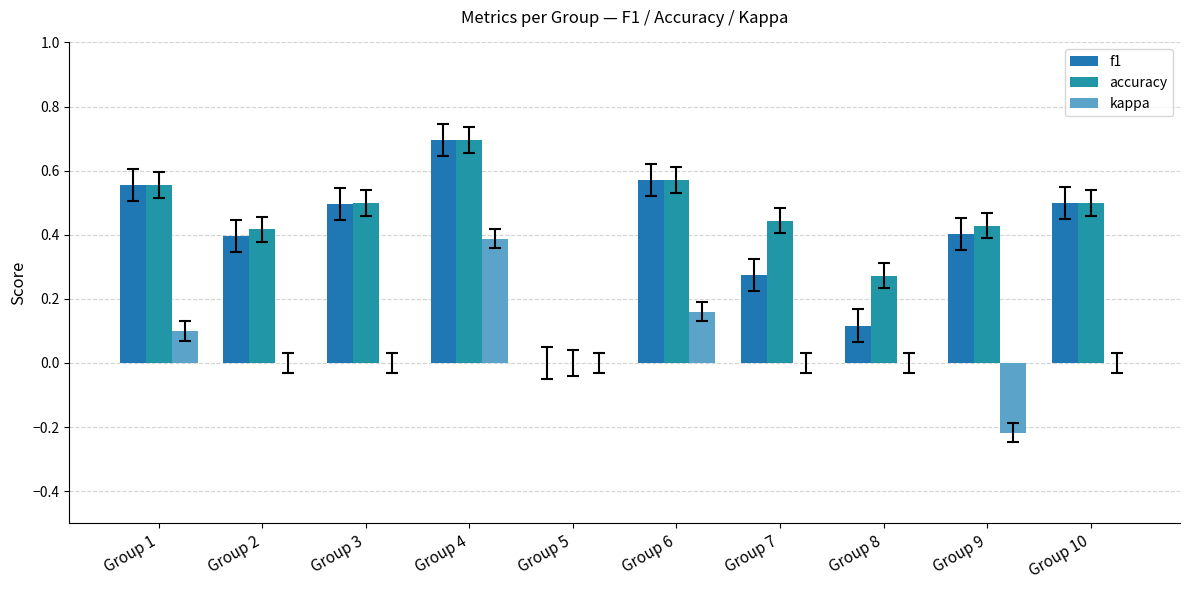

How many categories are shown in the chart?

10